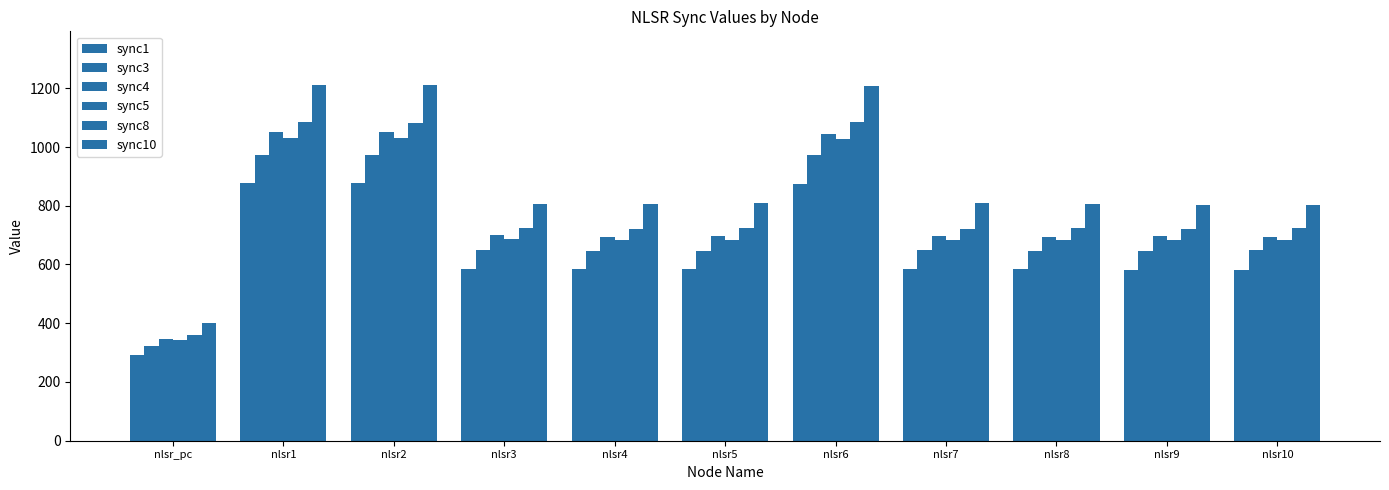

How many values in the sync10 series are below 807?

4